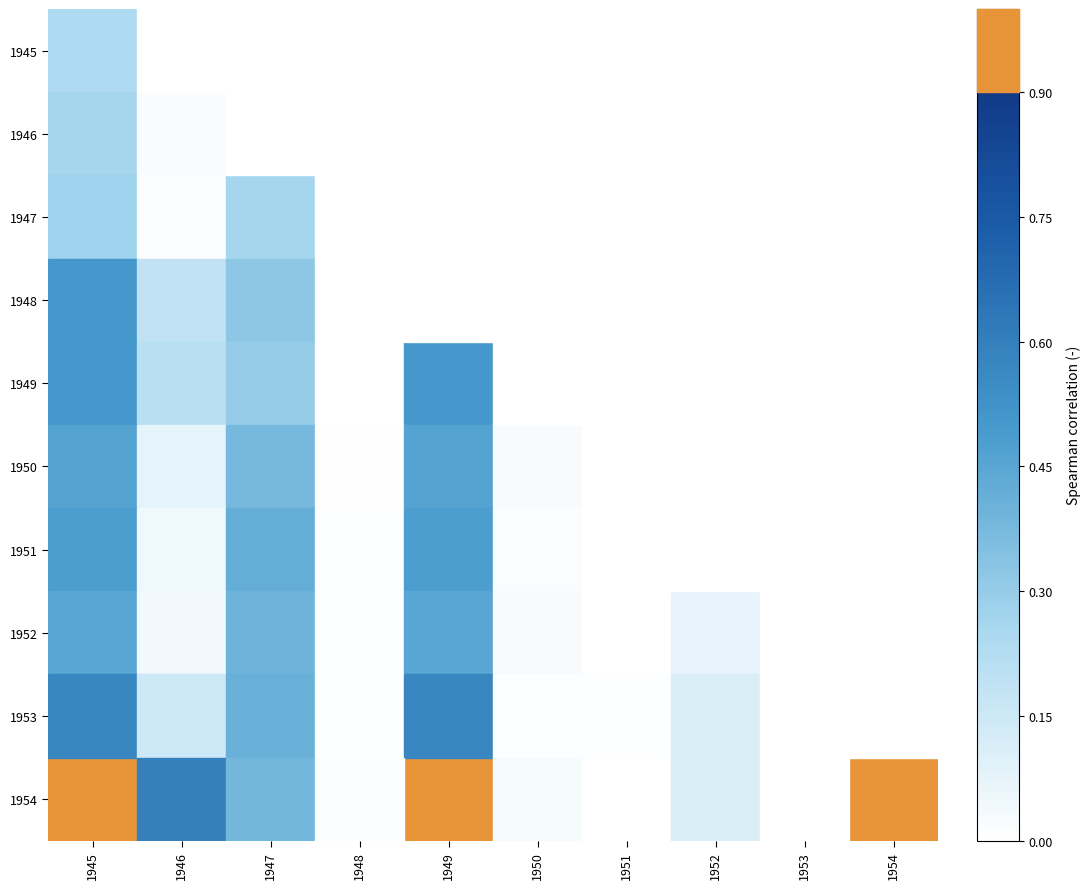

How many categories are shown in the chart?

10